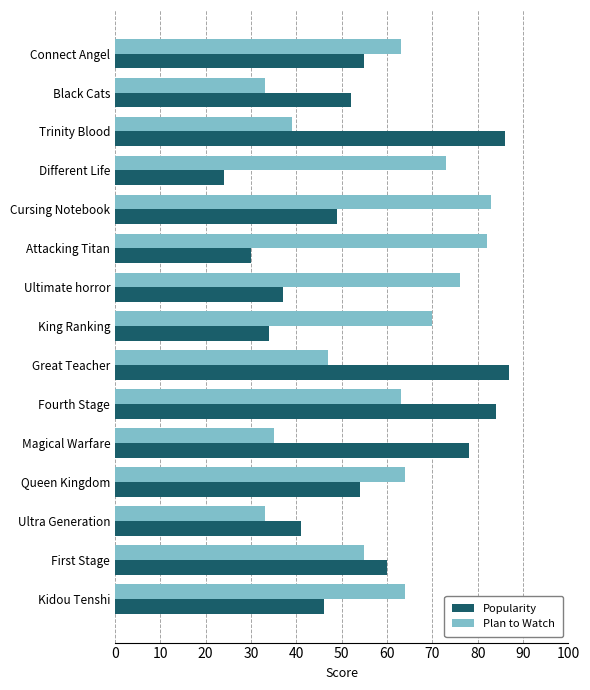

What is the minimum value shown in the chart?

24